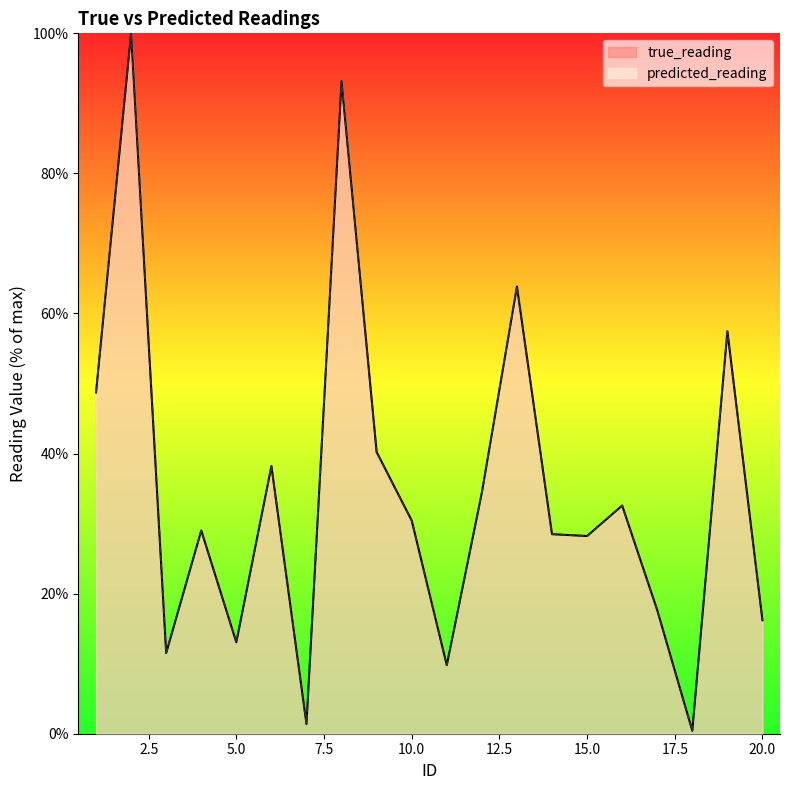

What is the total value across all series at 4?

58.0